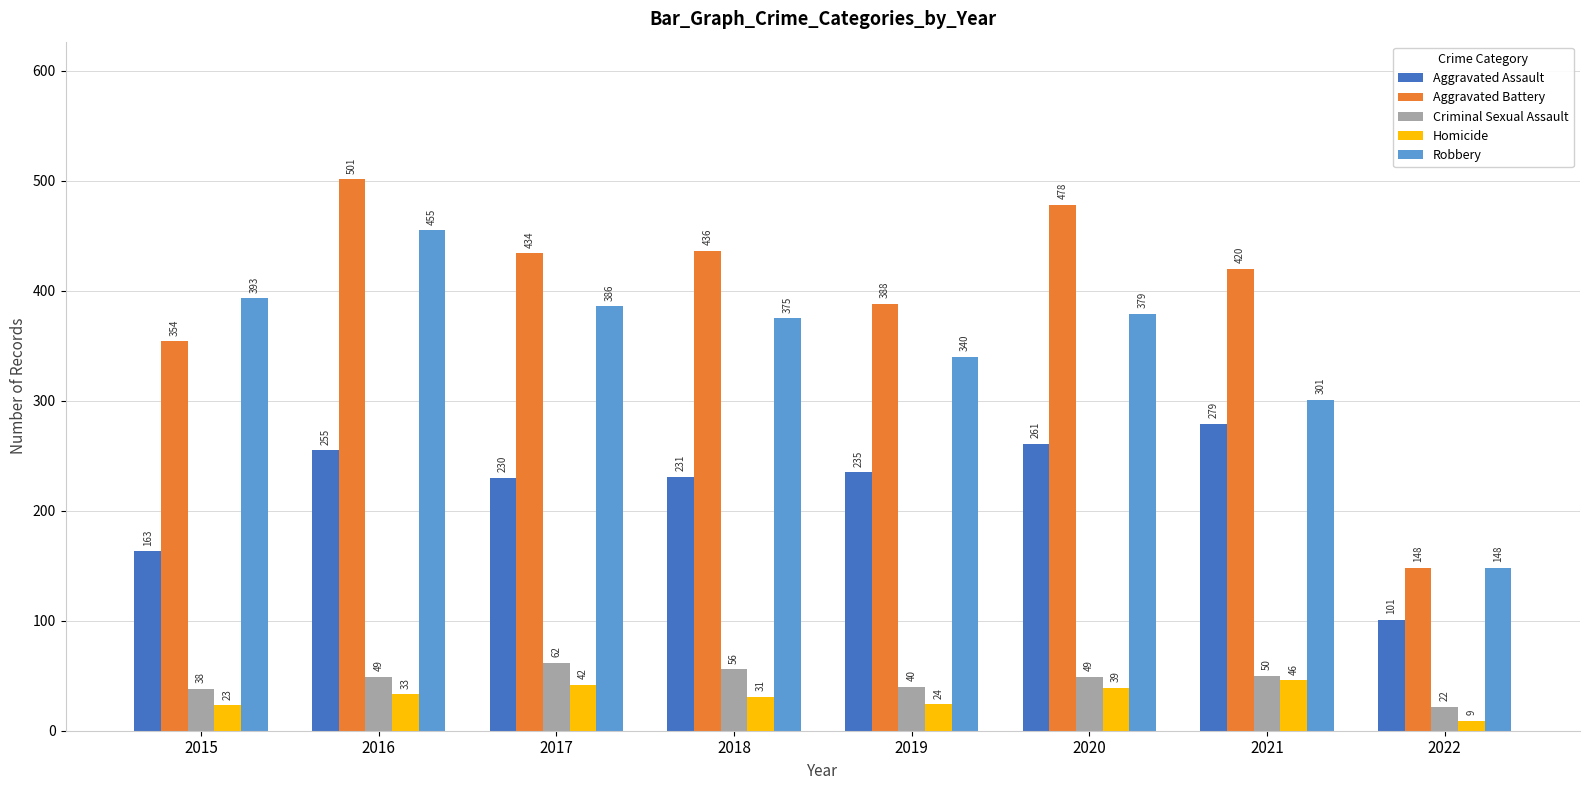

Is it true that Homicide equals 9 at 2022?

True